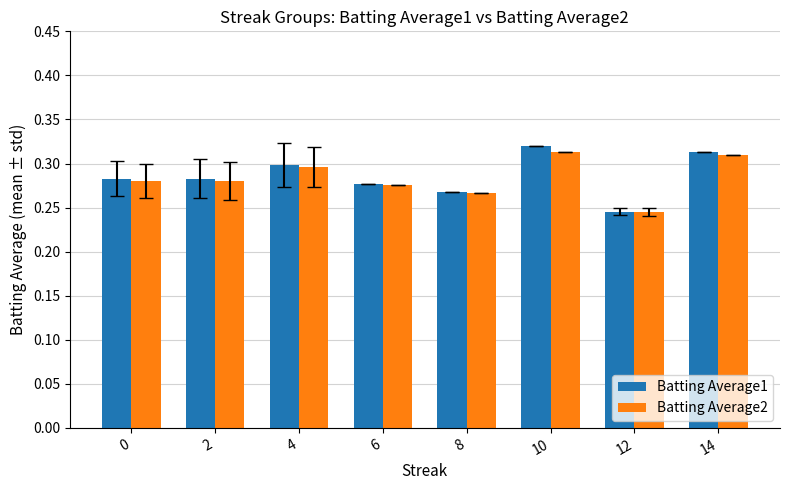

What is the difference between the maximum and minimum values in the Batting Average1 series?

0.1